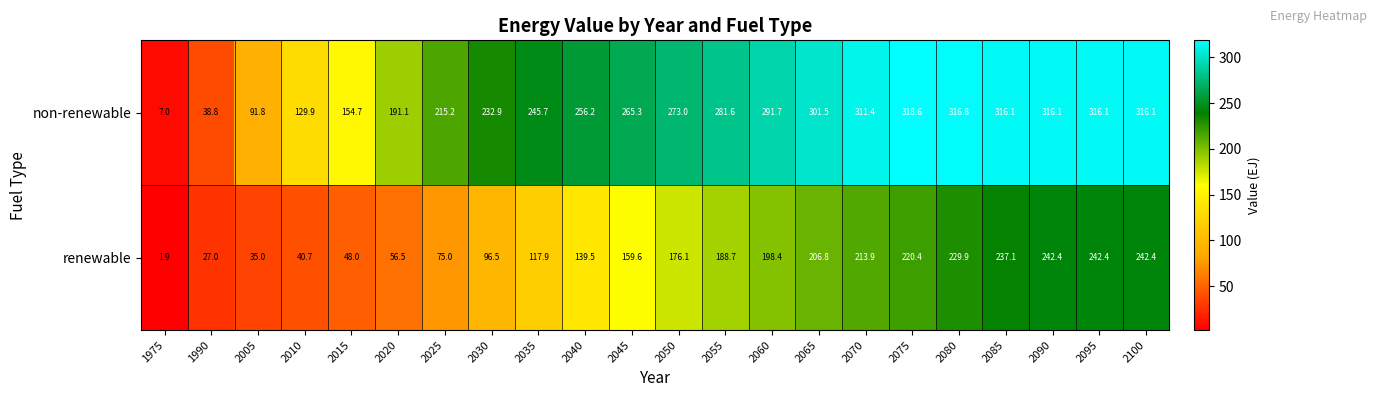

What is the difference between the second highest and second lowest values in the non-renewable series?

278.0